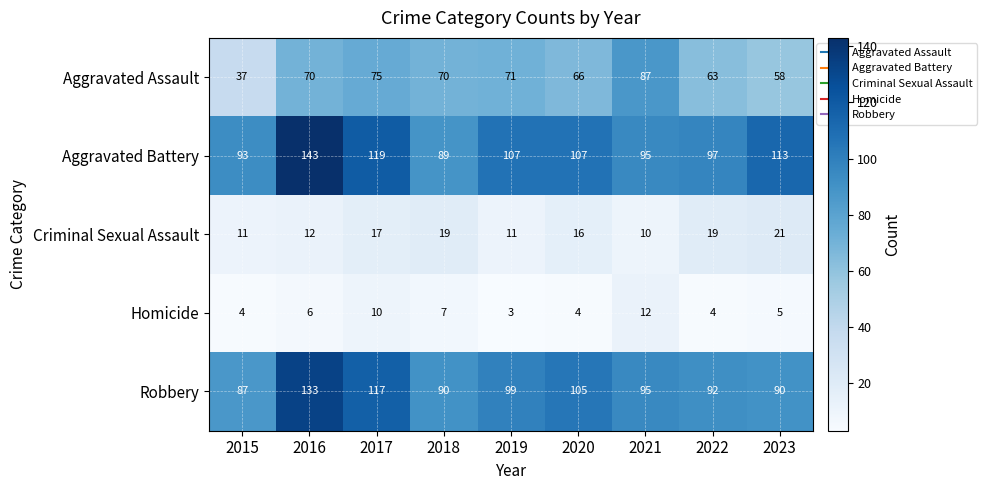

At 2016, list the series in order from smallest to largest.

Homicide, Criminal Sexual Assault, Aggravated Assault, Robbery, Aggravated Battery